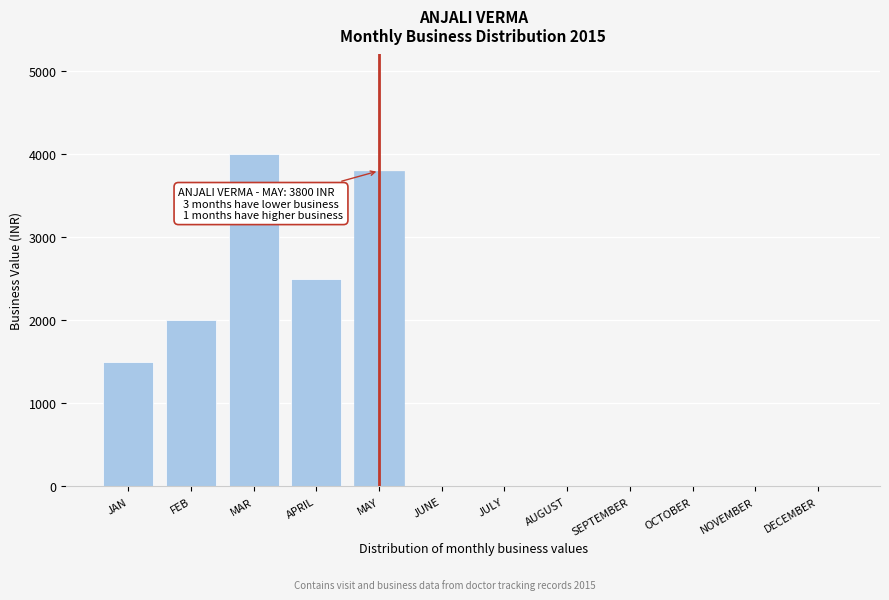

Reading left to right, what are all the values shown in this chart?

JAN=1500	FEB=2000	MAR=4000	APRIL=2500	MAY=3800	JUNE=0	JULY=0	AUGUST=0	SEPTEMBER=0	OCTOBER=0	NOVEMBER=0	DECEMBER=0